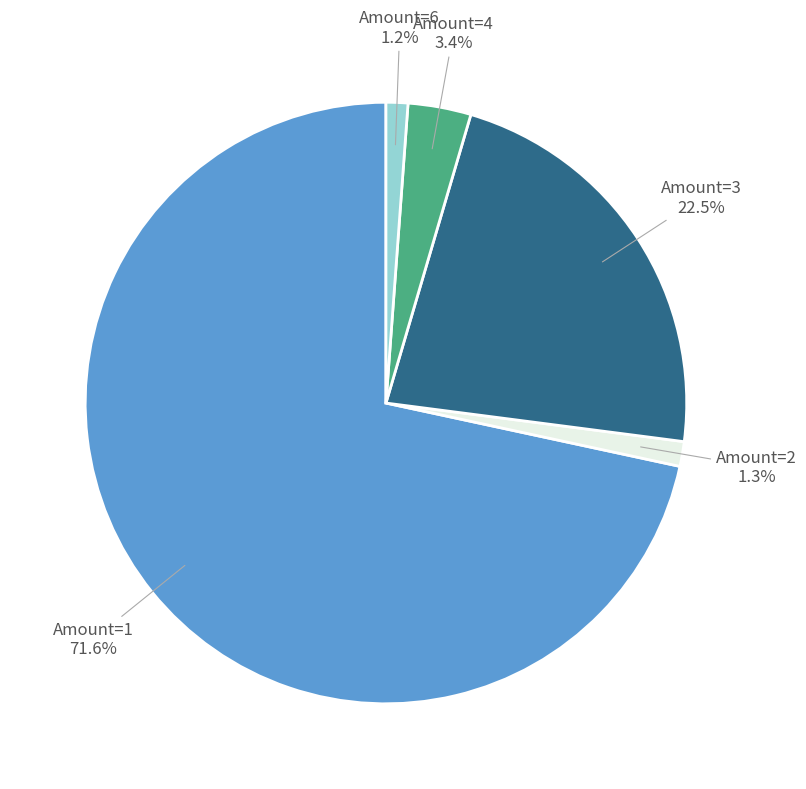

Does any single category account for the majority?

Yes